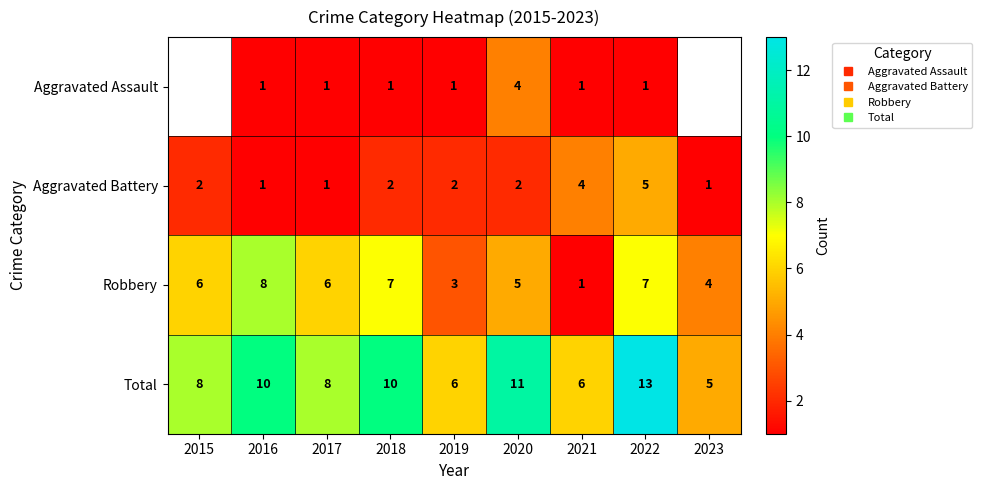

Which series changed the most between 2015 and 2021?

Robbery